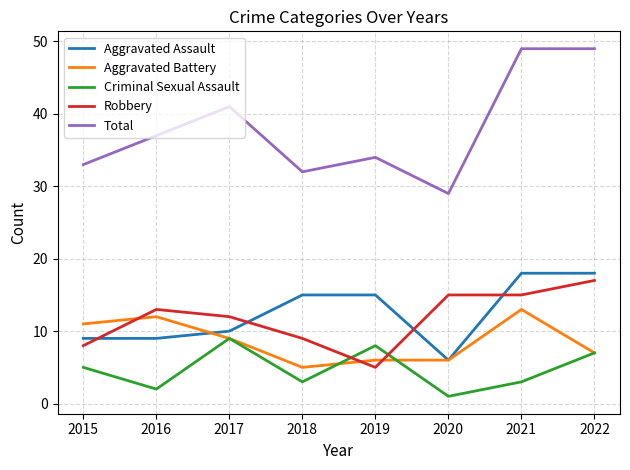

What is the sum of the Total values at 2017 and 2020?

70